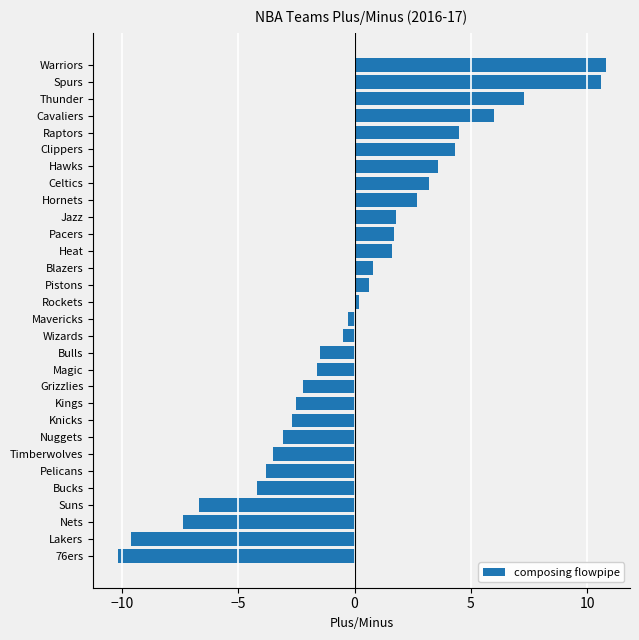

Reading bottom to top, list all the values displayed in this chart.

-10.2	-9.6	-7.4	-6.7	-4.2	-3.8	-3.5	-3.1	-2.7	-2.5	-2.2	-1.6	-1.5	-0.5	-0.3	0.2	0.6	0.8	1.6	1.7	1.8	2.7	3.2	3.6	4.3	4.5	6.0	7.3	10.6	10.8